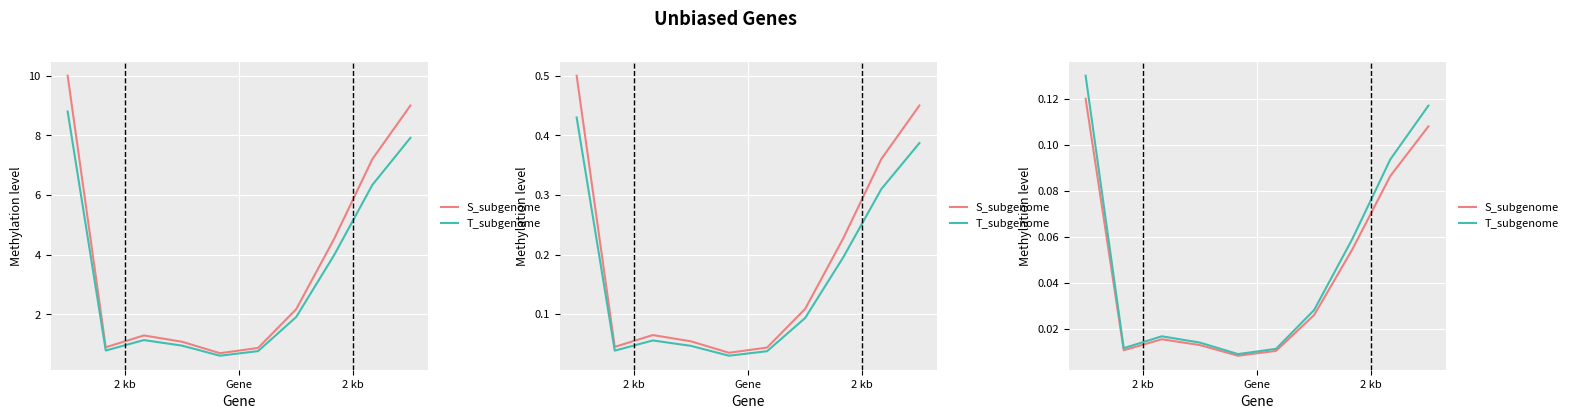

Does the chart display data point markers on the line(s)?

No